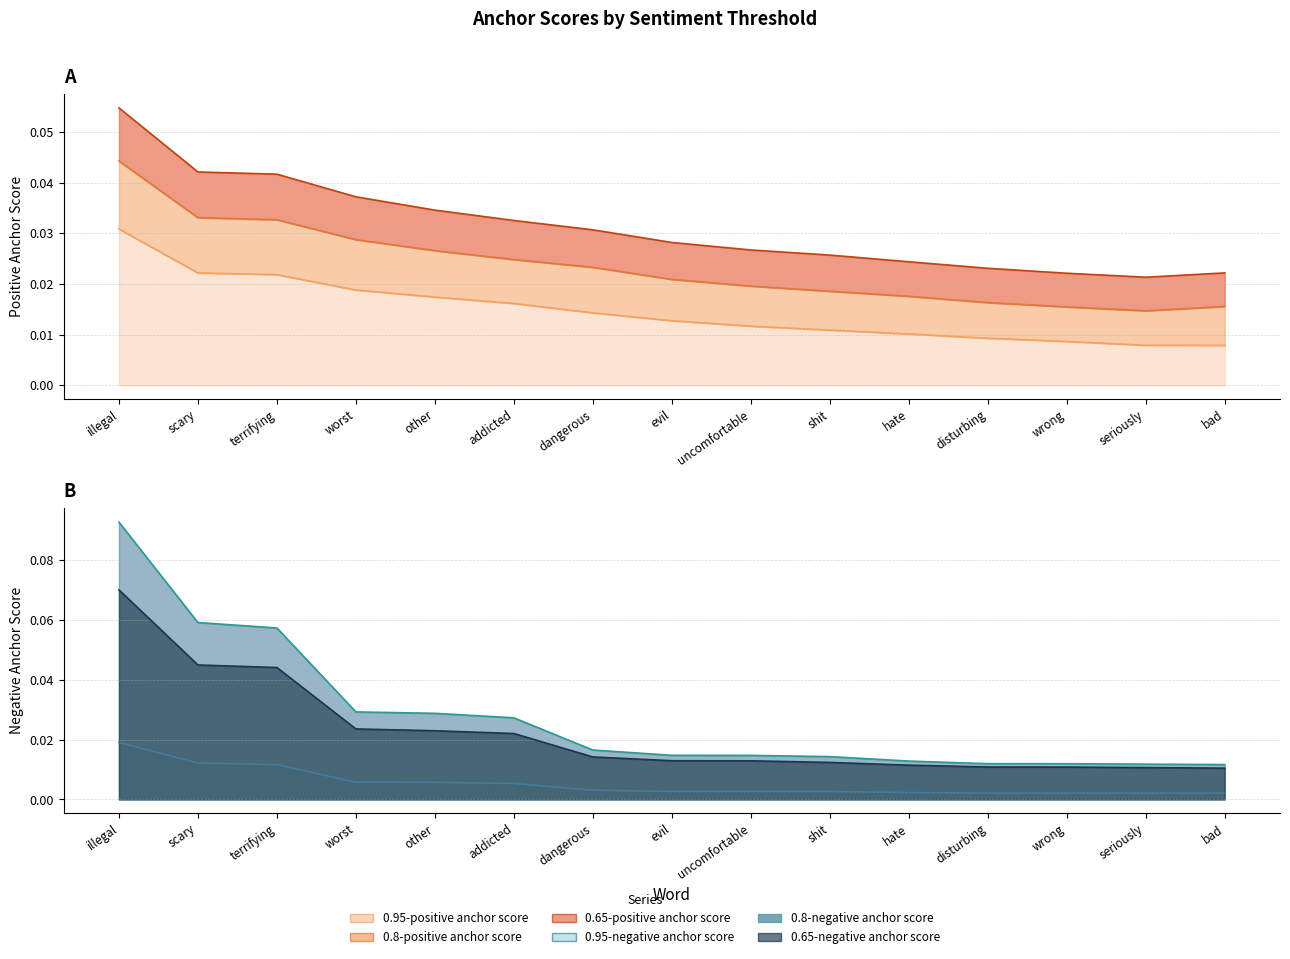

Which label corresponds to the largest value in the chart?

illegal